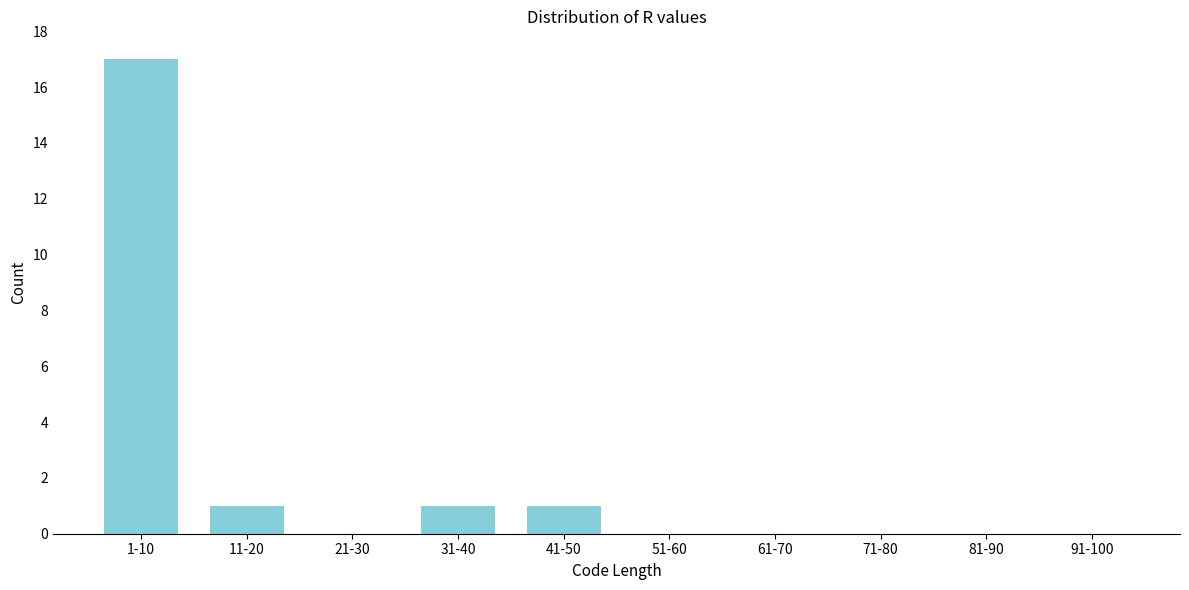

Reading left to right, list all the values displayed in this chart.

1-10=17	11-20=1	21-30=0	31-40=1	41-50=1	51-60=0	61-70=0	71-80=0	81-90=0	91-100=0